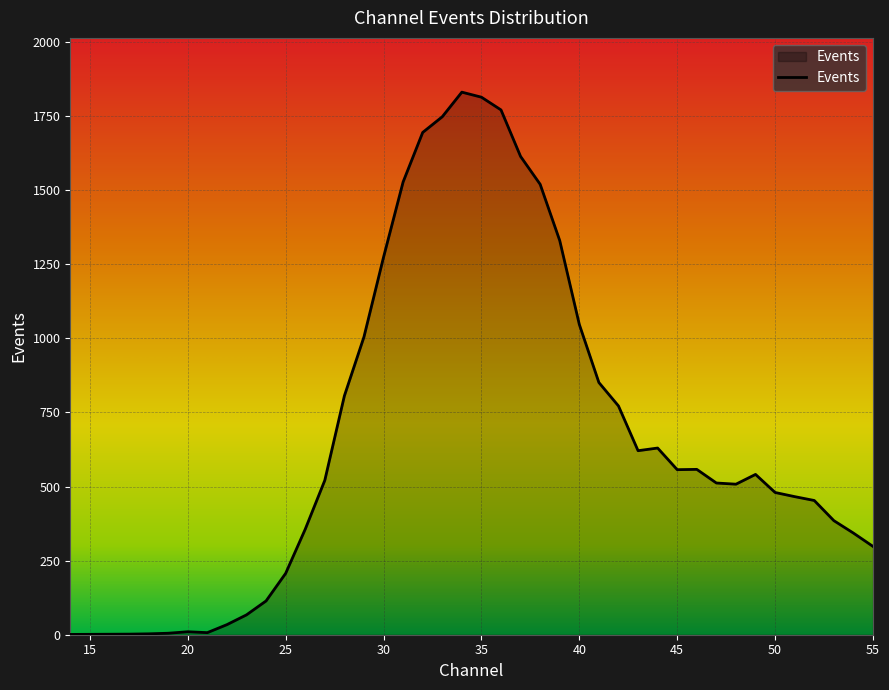

What is the greatest value displayed?

1831